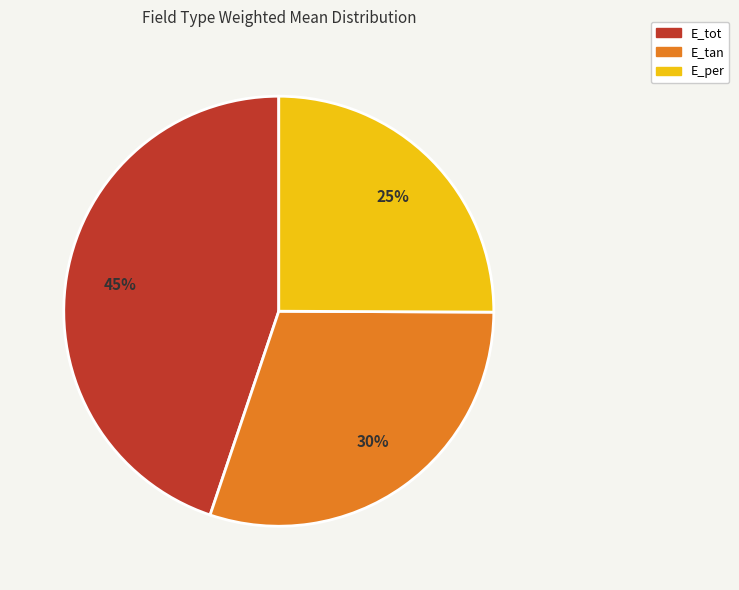

Rank the categories by value from highest to lowest.

E_tot, E_tan, E_per